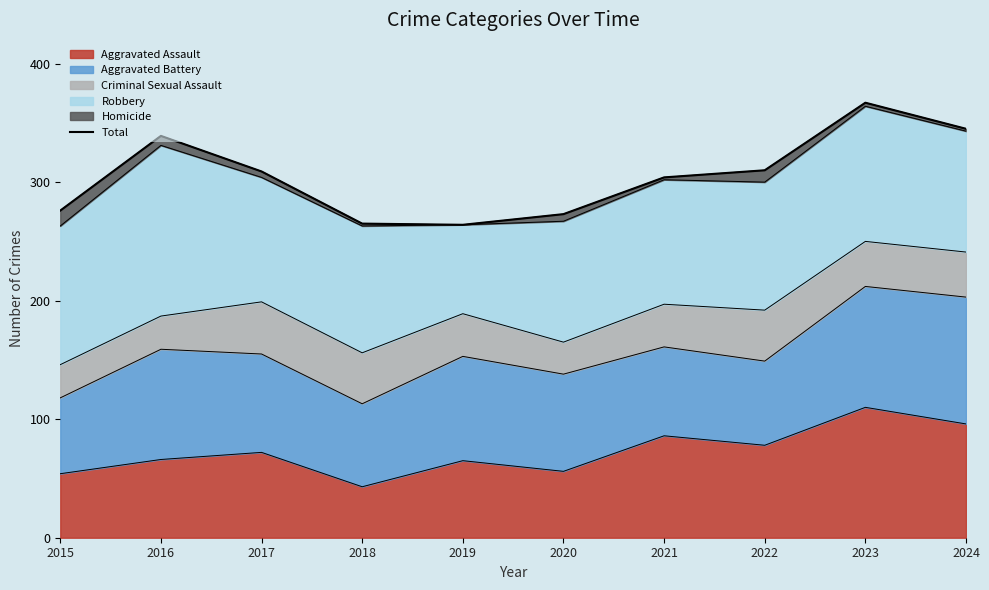

Reading right to left, what are all the values shown in this chart?

2024=345	2023=367	2022=310	2021=304	2020=273	2019=264	2018=265	2017=309	2016=339	2015=276